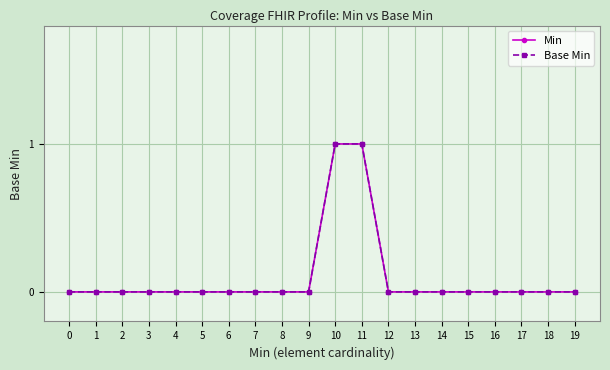

Does the chart display data point markers on the line(s)?

Yes